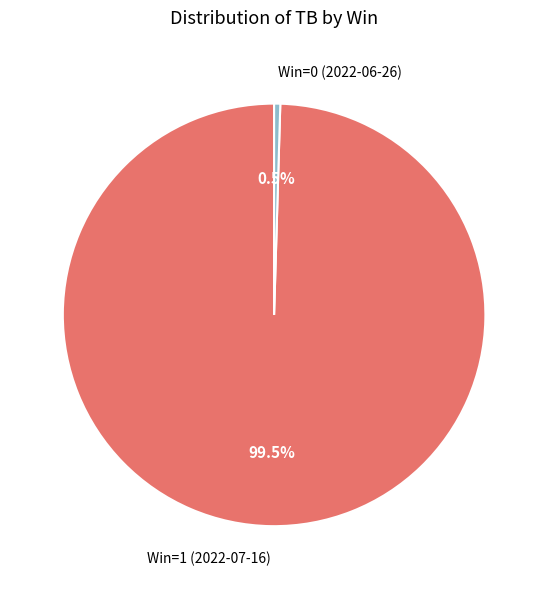

What portion of the pie excludes Win=0 (2022-06-26)?

99.5%